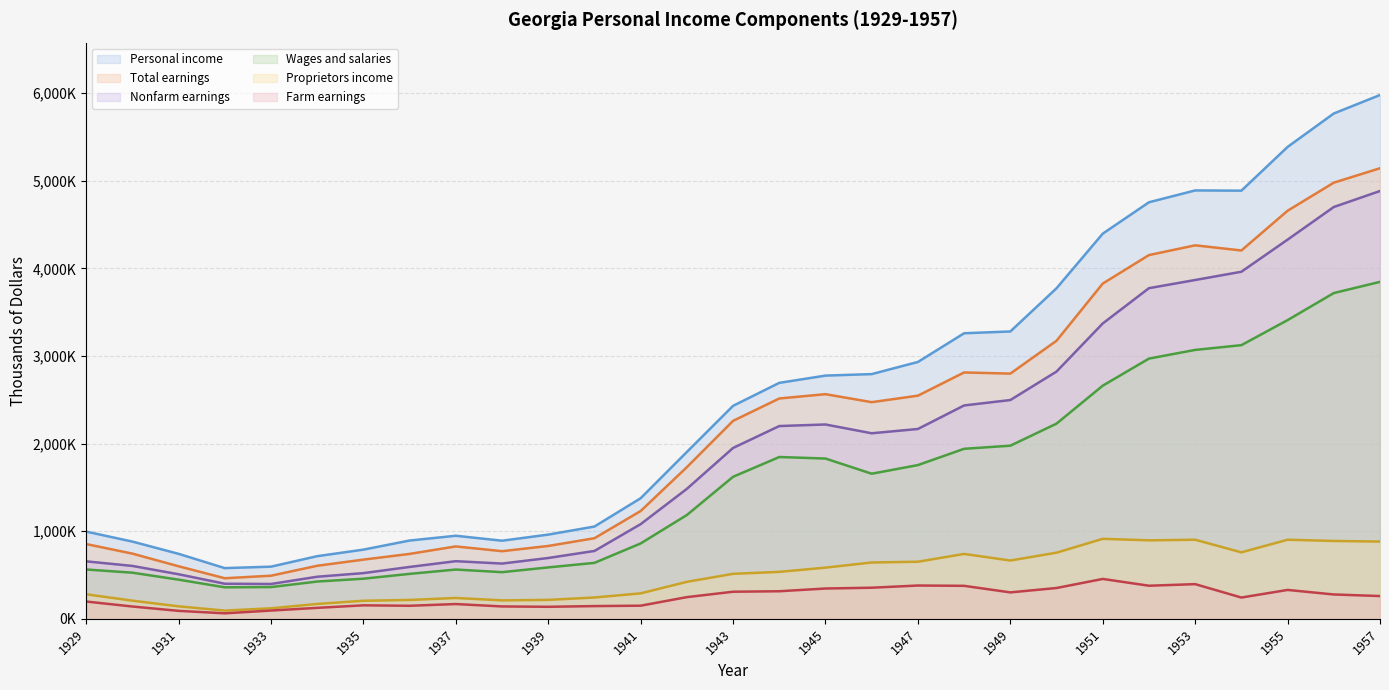

What is the difference between the maximum and minimum values in the Personal income (line) series?

5399398